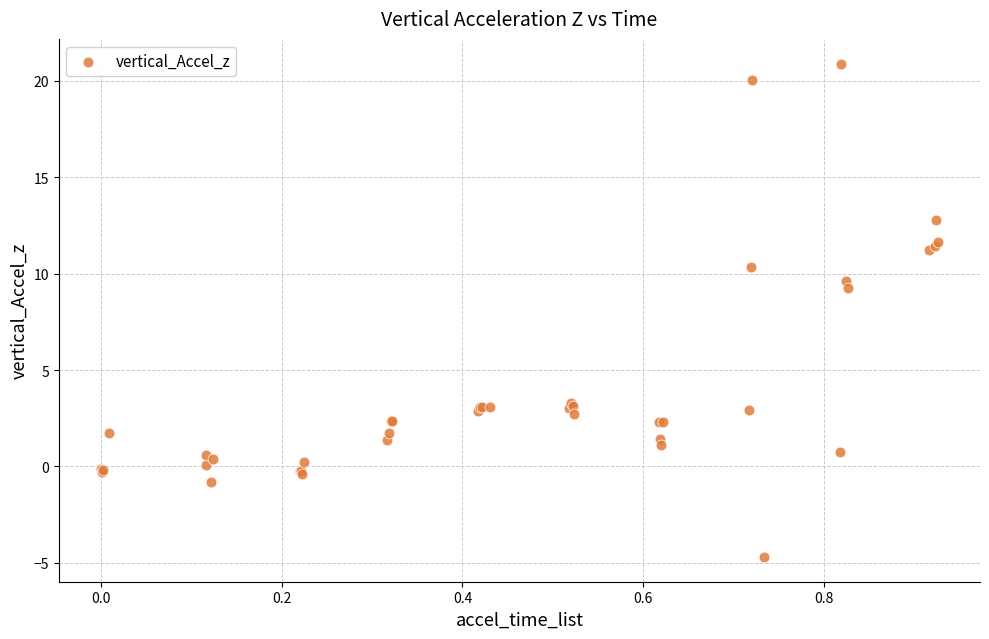

What Y value in the scatter plot is closest to 8?

9.3